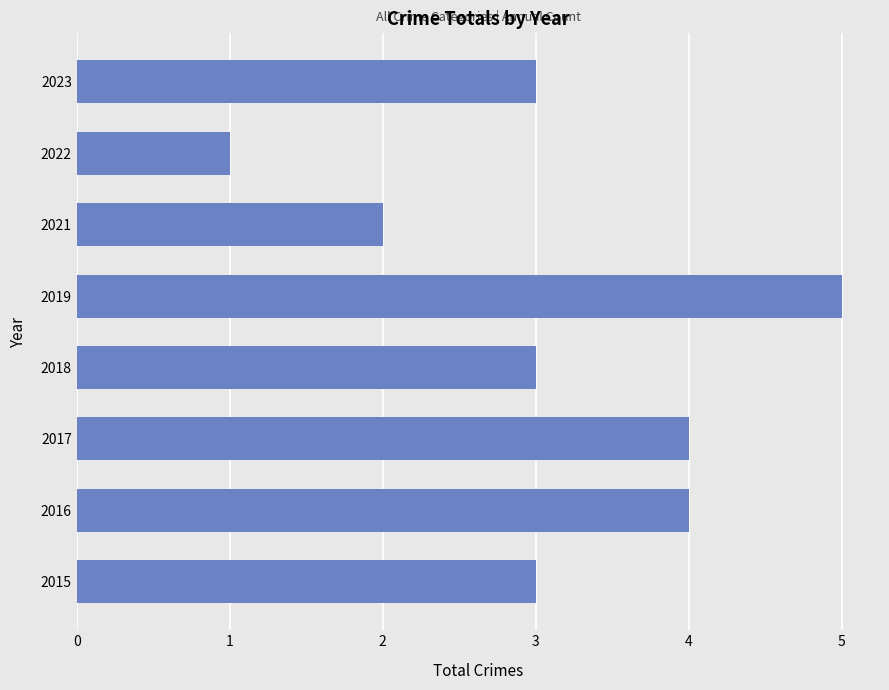

Which has a higher value, 2021 or 2016?

2016